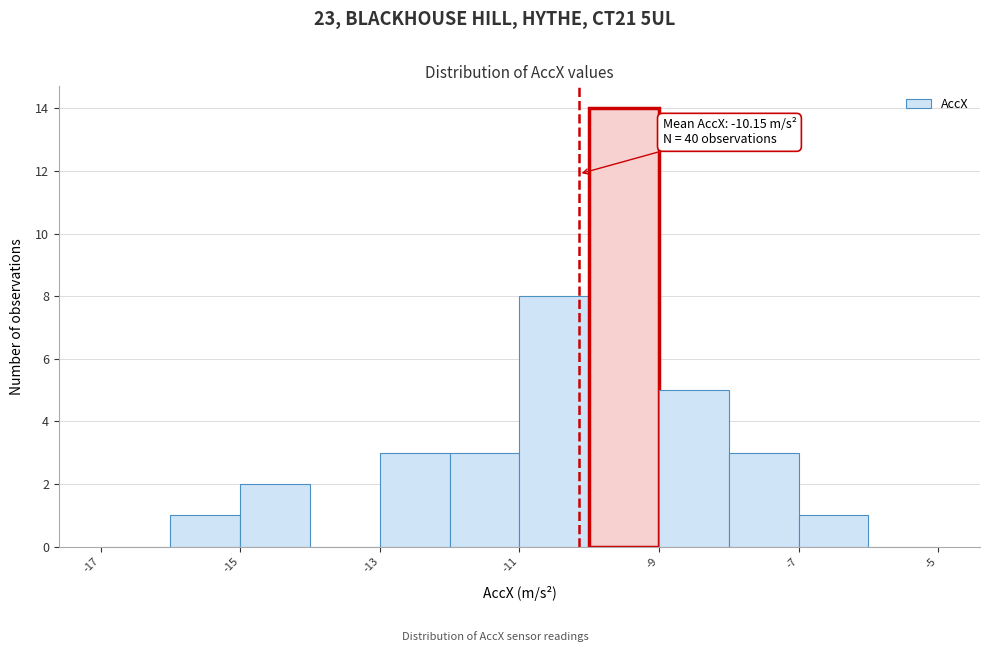

Over which range of the x-axis is the bar tallest?

-10 to -9